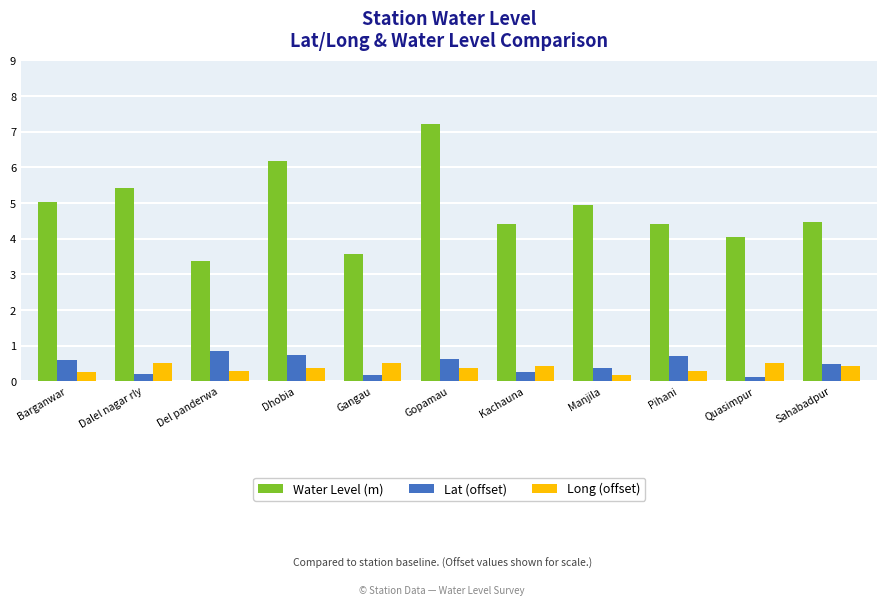

What is the difference between the highest and lowest values at Sahabadpur?

4.0